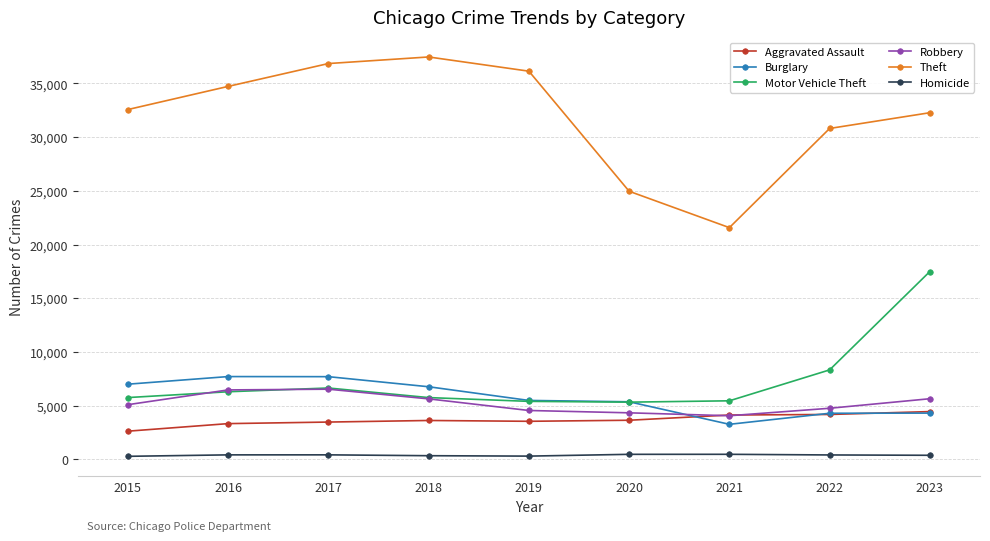

What is the lowest value of the Motor Vehicle Theft series?

5322